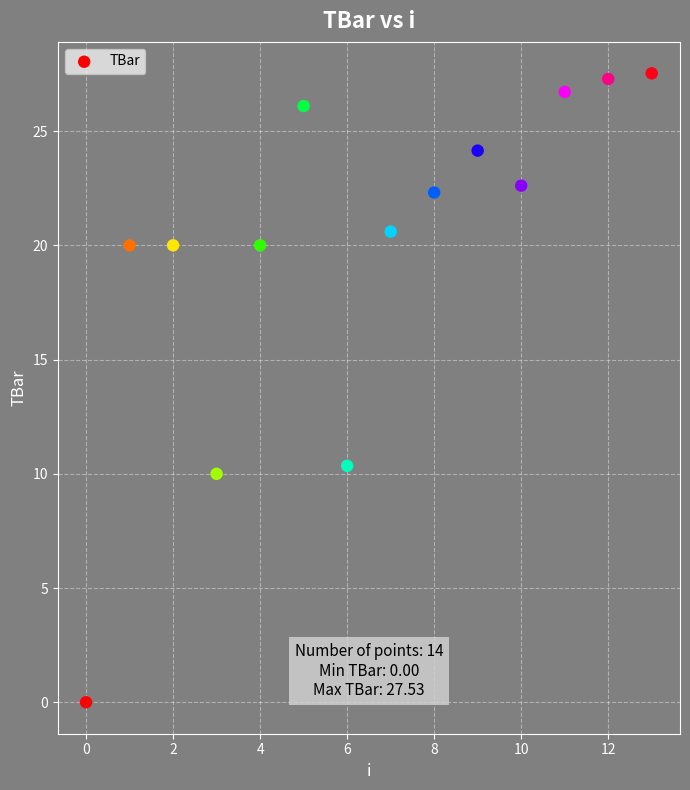

What is the range of Y values (max minus min)?

27.5